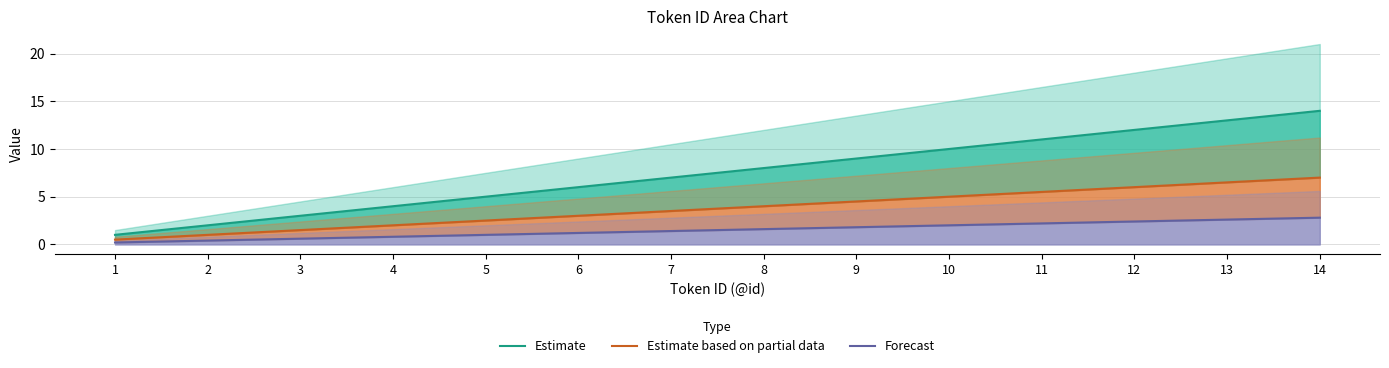

The value of Estimate at 4 is 2.2. True or false?

False